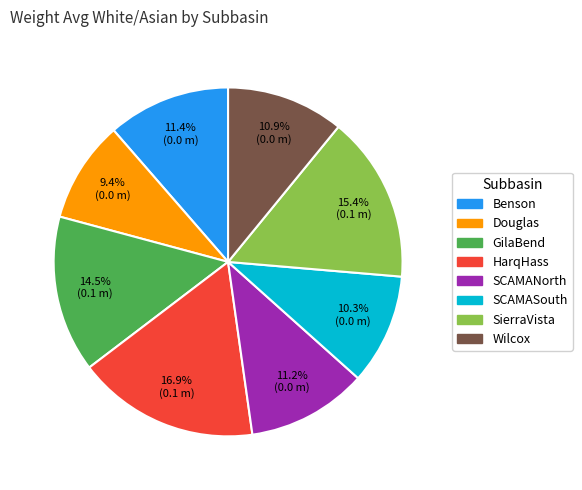

Count the number of slices in the pie.

8